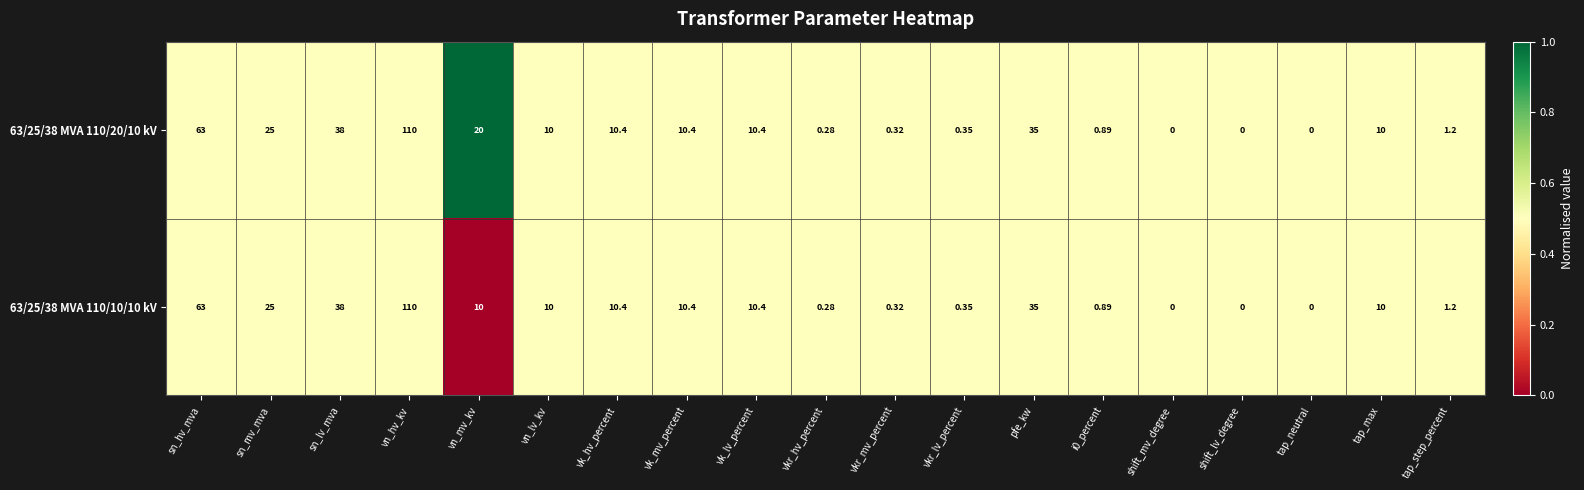

Which category has the highest value in the 63/25/38 MVA 110/10/10 kV series?

vn_hv_kv